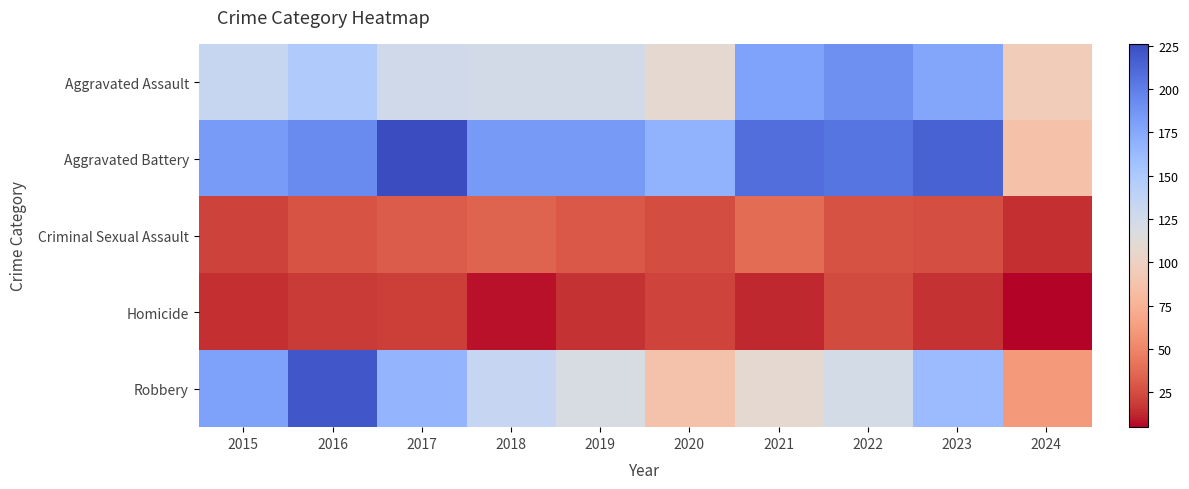

At which category is the sum across all series the highest?

2016